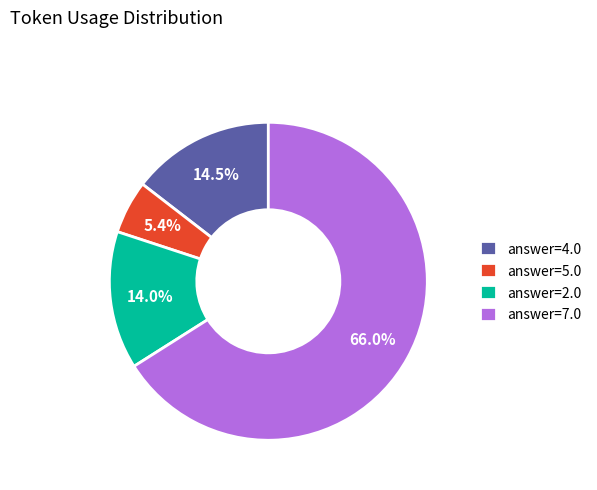

Does answer=7.0 account for over 50% of the chart?

Yes